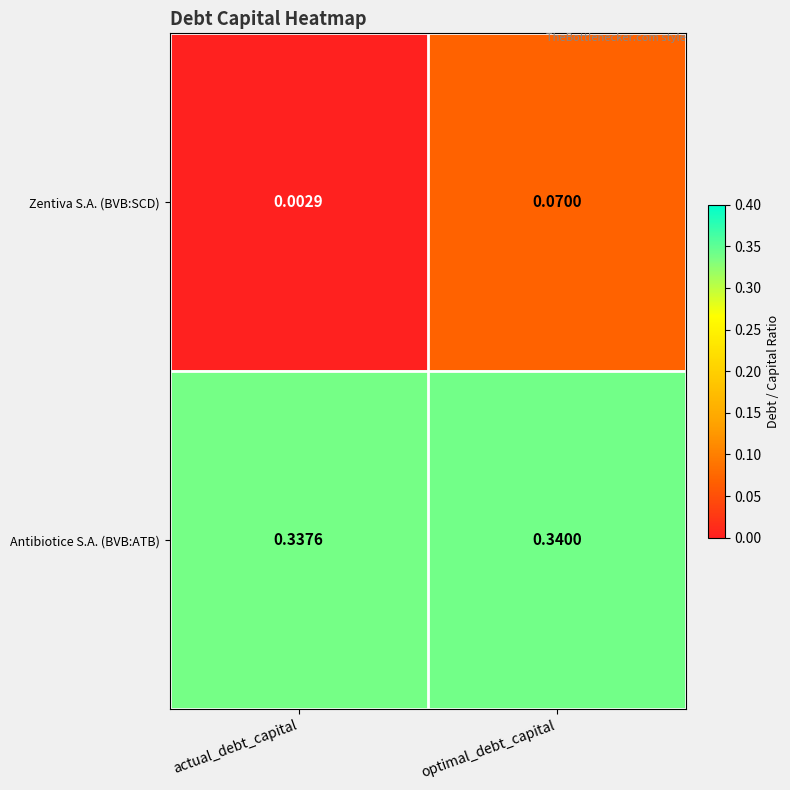

At actual_debt_capital, list the series in order from largest to smallest.

Antibiotice S.A. (BVB:ATB), Zentiva S.A. (BVB:SCD)